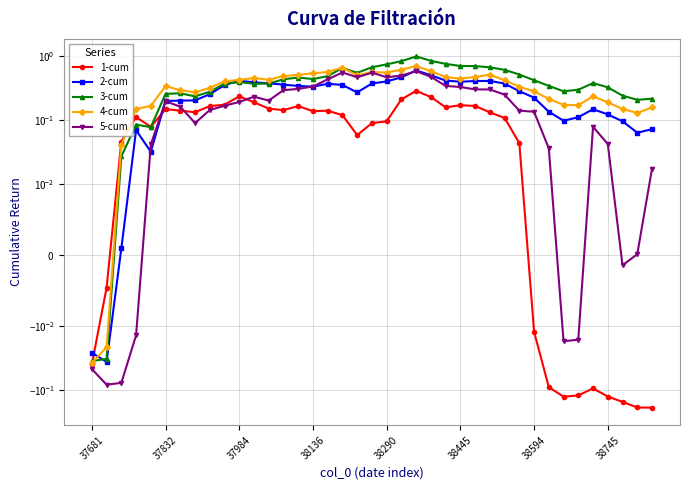

How many interior local peaks does the 1-cum series have?

8